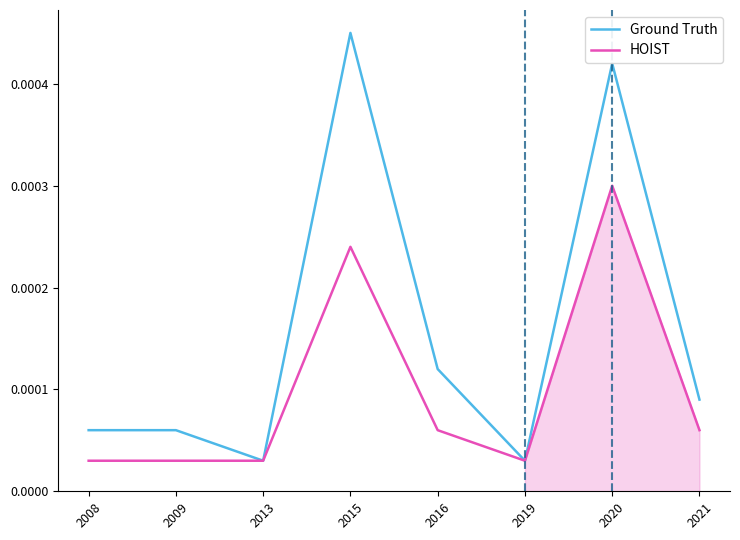

Is it true that Ground Truth equals 0.0 at 2015?

True